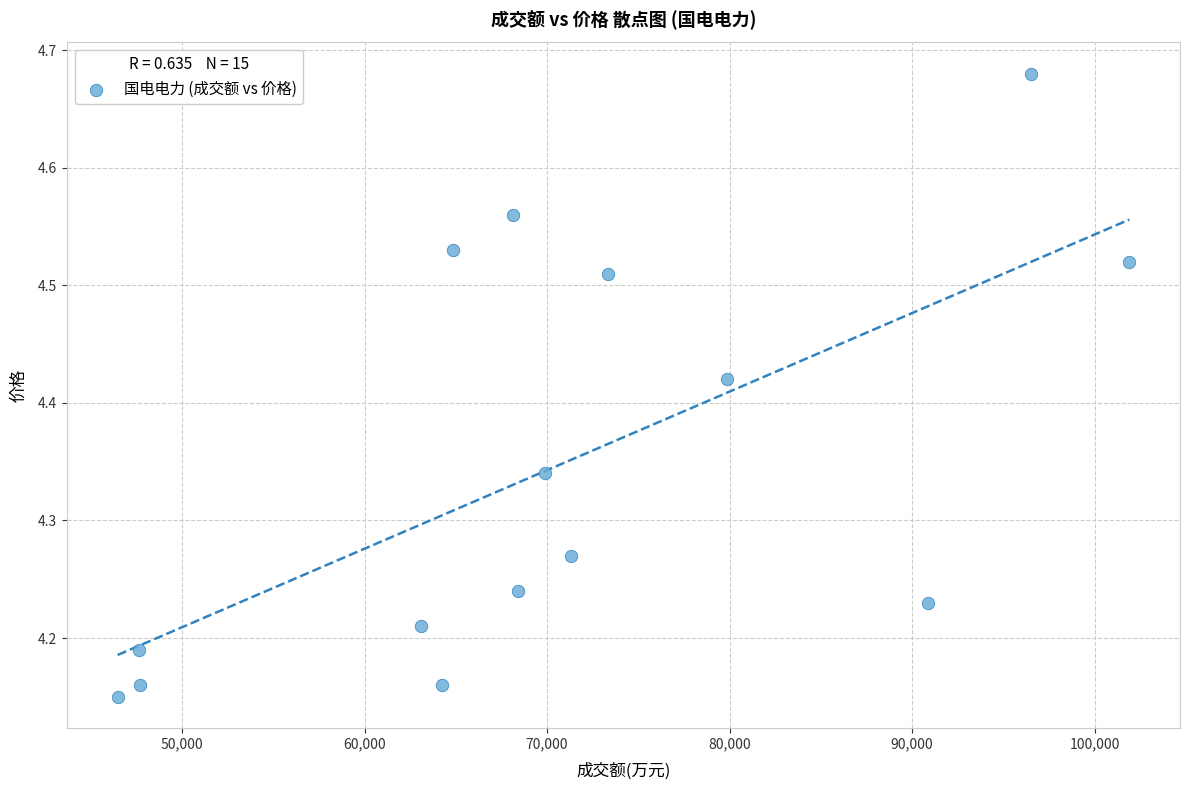

What is the range of X values (max minus min)?

55446.0